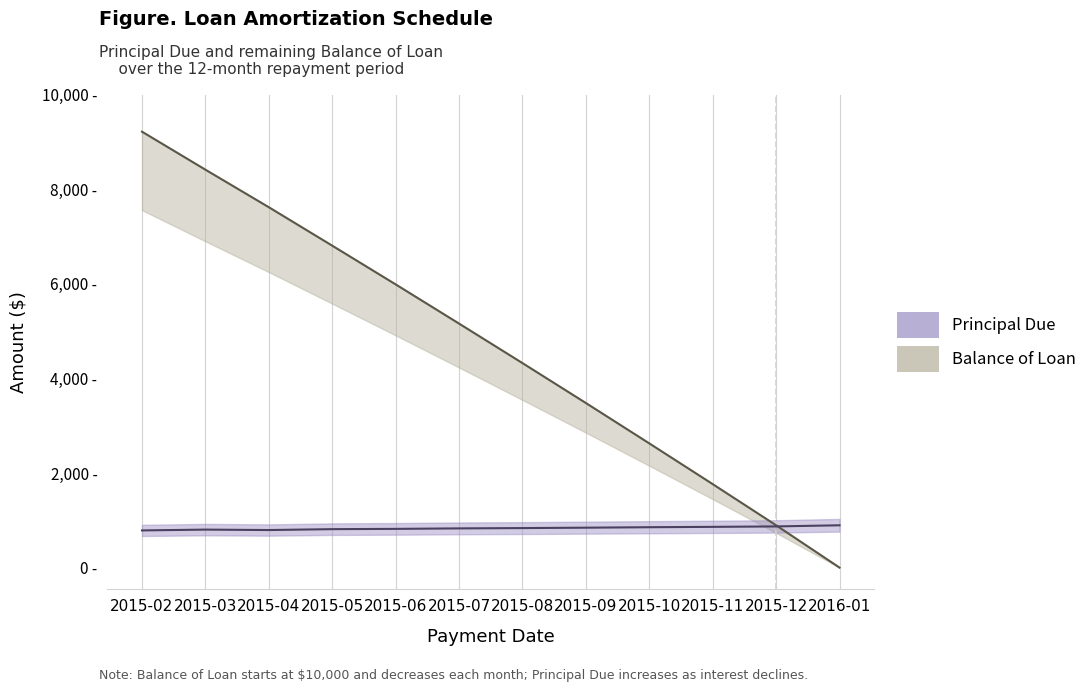

What is the maximum value for Principal Due?

894.4